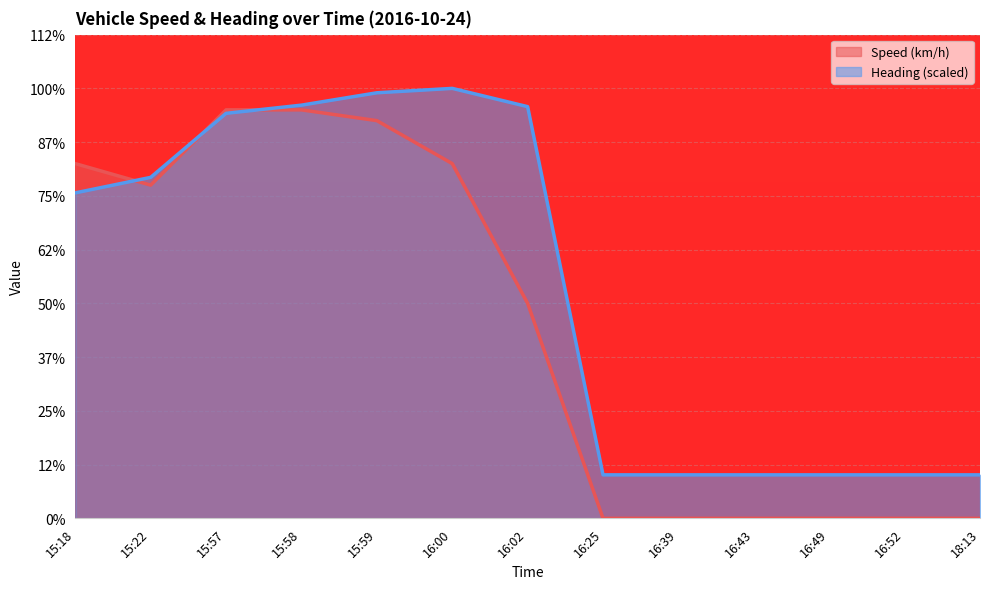

True or false: Heading has more than 2 points higher than both neighbors.

False